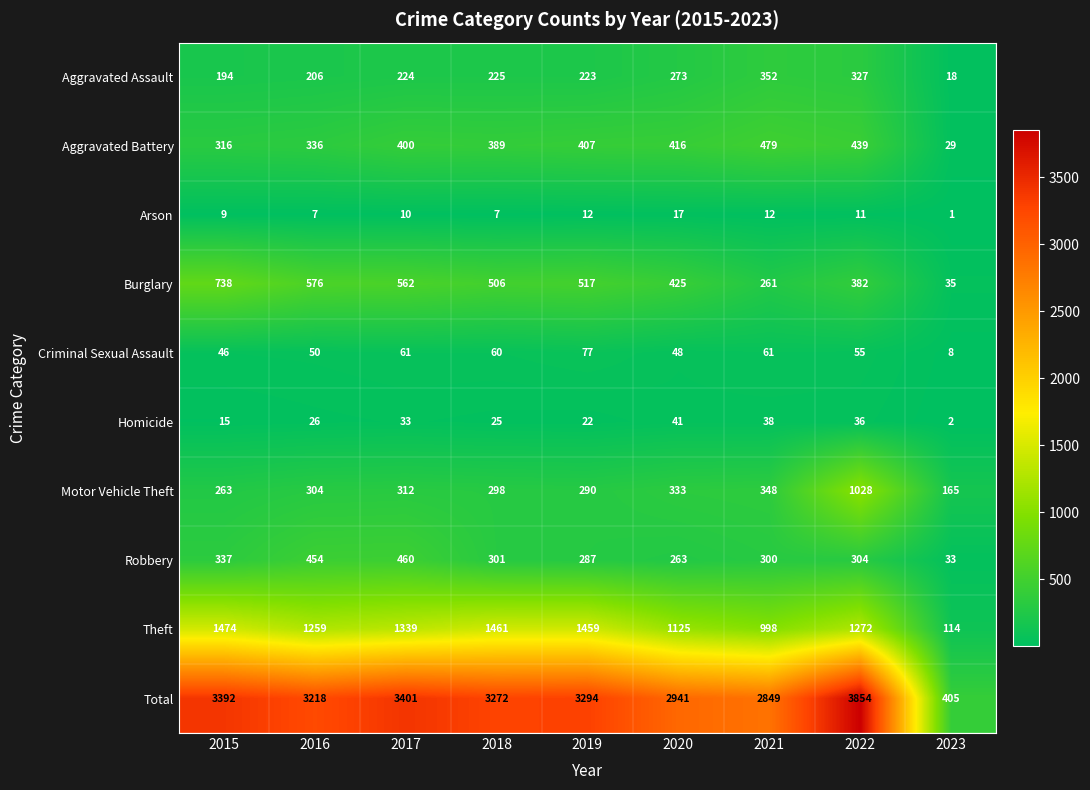

What is the total value across all series at 2022?

7708